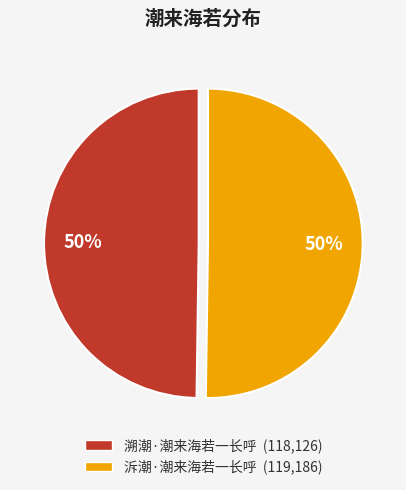

Approximately how many times larger is the value at 溯潮·潮来海若一长呼 compared to 泝潮·潮来海若一长呼?

1.0